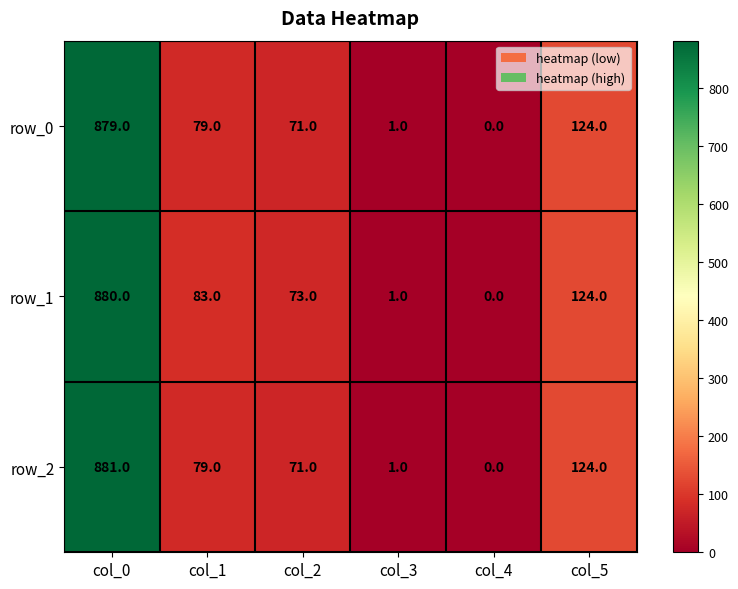

At which label is row_1 closest to 440?

col_5